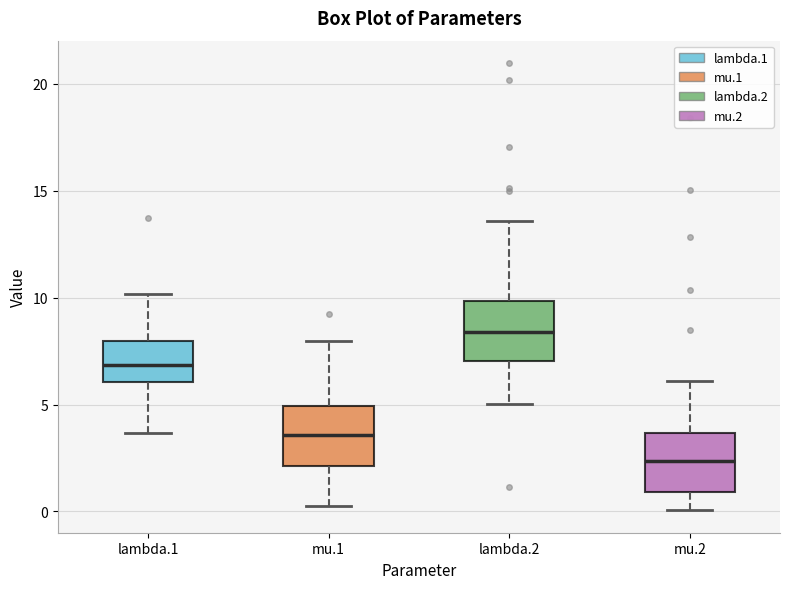

Reading left to right, transcribe this box plot: for each box, give where its median line is, the range the box spans, and where its two whiskers end, as read against the y-axis. The values are not printed on the chart, so give them approximately, as read against the axis.

lambda.1: median 7.0, box 6.0 to 8.0, whiskers 3.5 to 10.0
mu.1: median 3.5, box 2.0 to 5.0, whiskers 0.0 to 8.0
lambda.2: median 8.5, box 7.0 to 10.0, whiskers 5.0 to 13.5
mu.2: median 2.5, box 1.0 to 3.5, whiskers 0.0 to 6.0